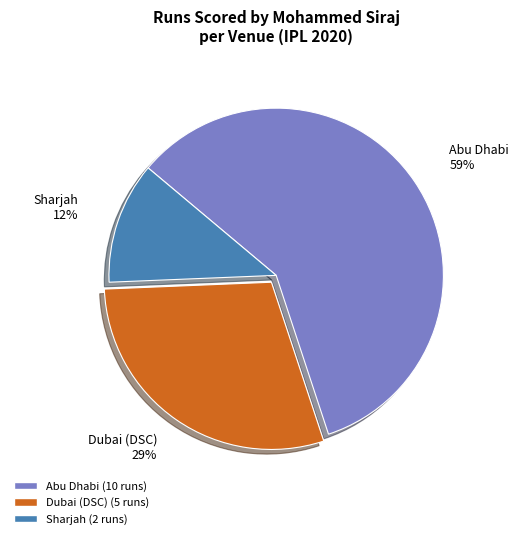

Rank the categories by value from highest to lowest.

Abu Dhabi, Dubai (DSC), Sharjah